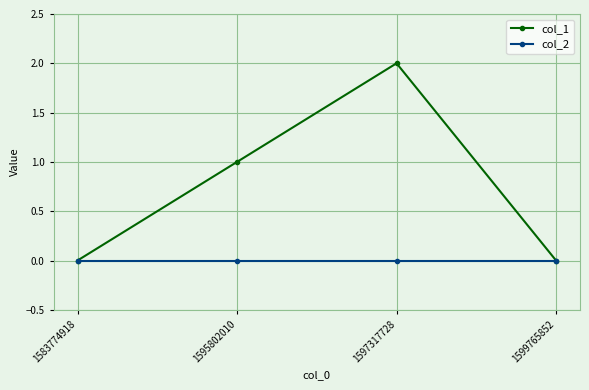

Which series has the widest spread of values?

col_1